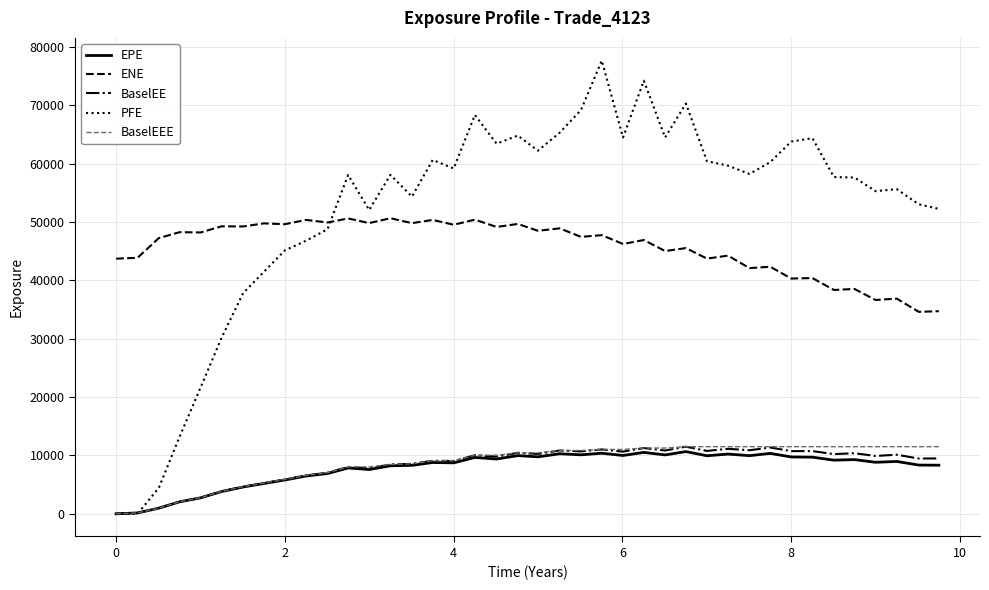

Which series has the largest total across all categories?

PFE